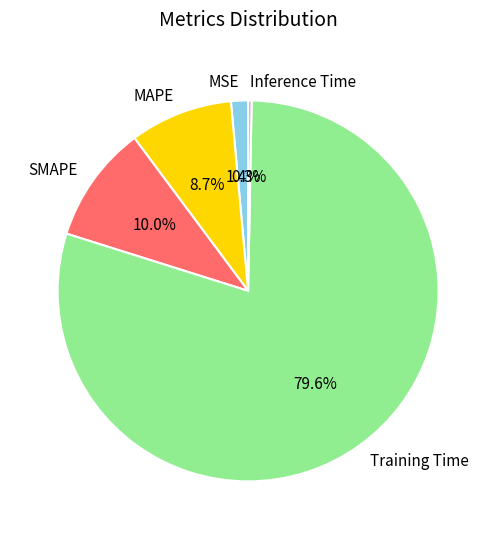

Between Inference Time and MSE, which is larger?

MSE